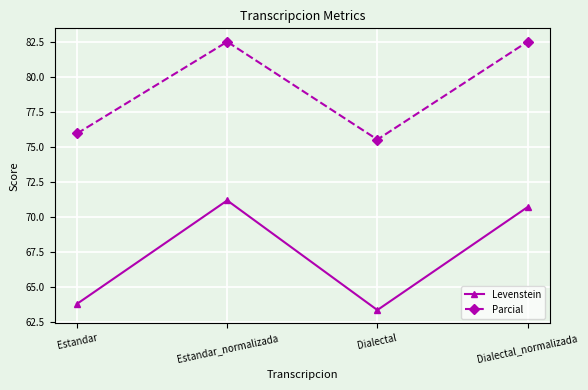

At which label is Levenstein closest to 67?

Estandar